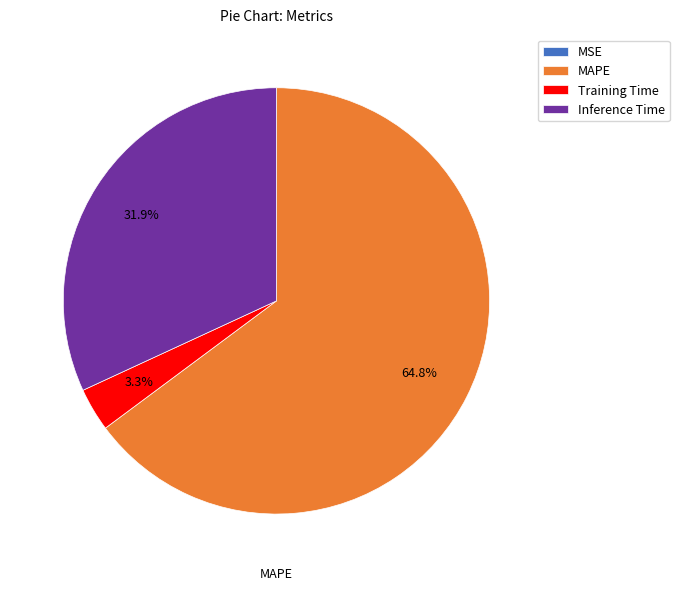

Which has a higher value, Inference Time or MAPE?

MAPE